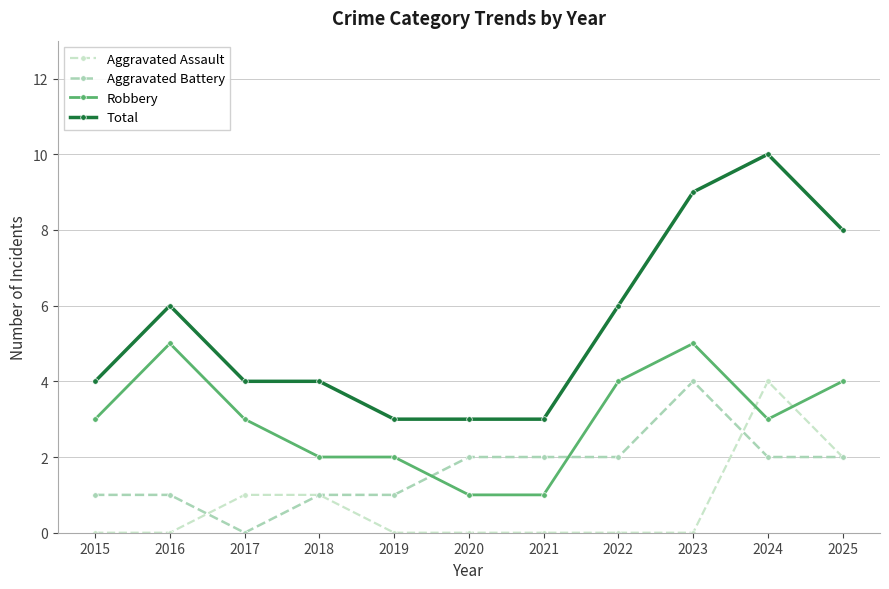

Is this an area chart (filled region under the line)?

No